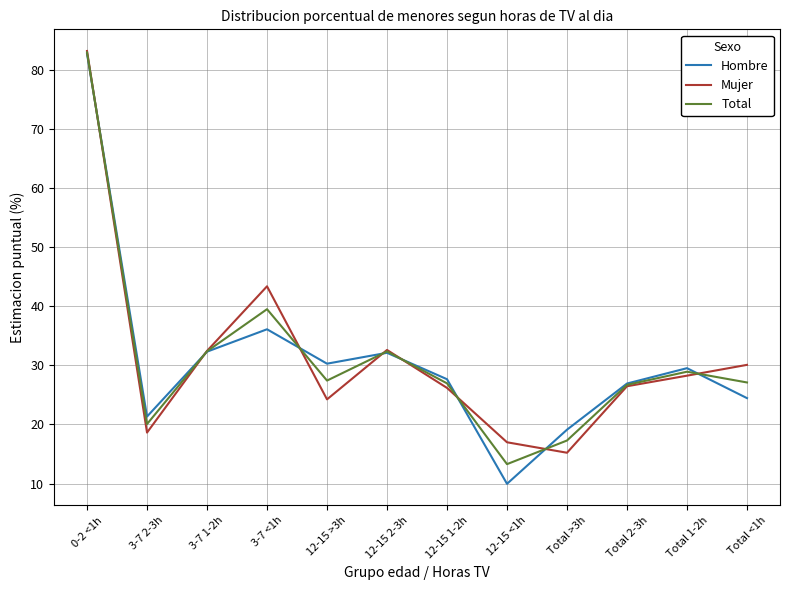

In Hombre, how many points are higher than both neighbors (excluding endpoints)?

3